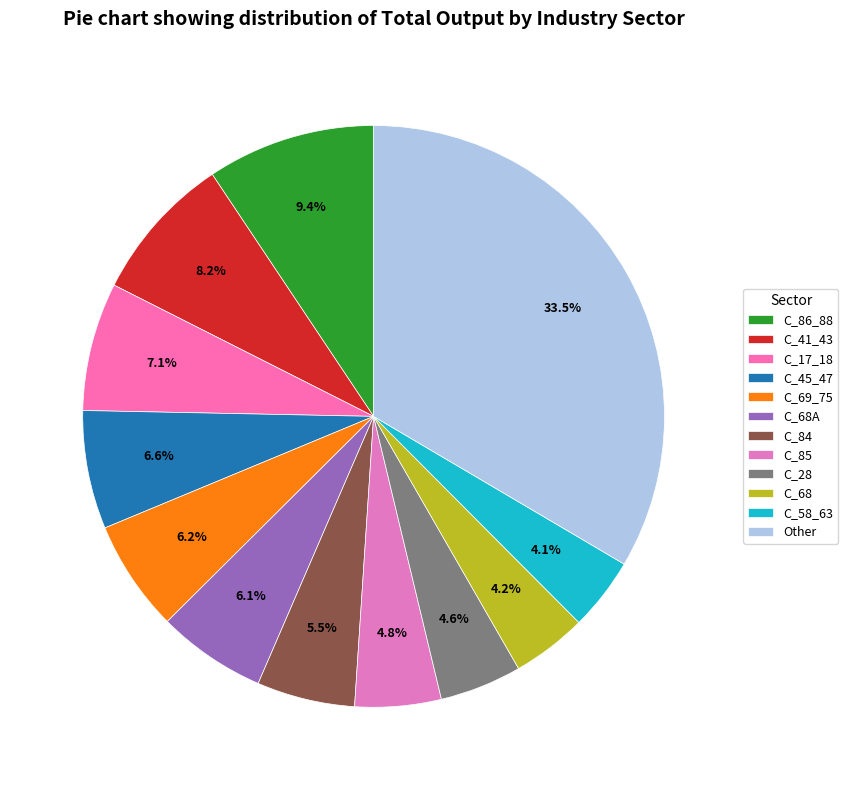

How many segments does this pie chart have?

12